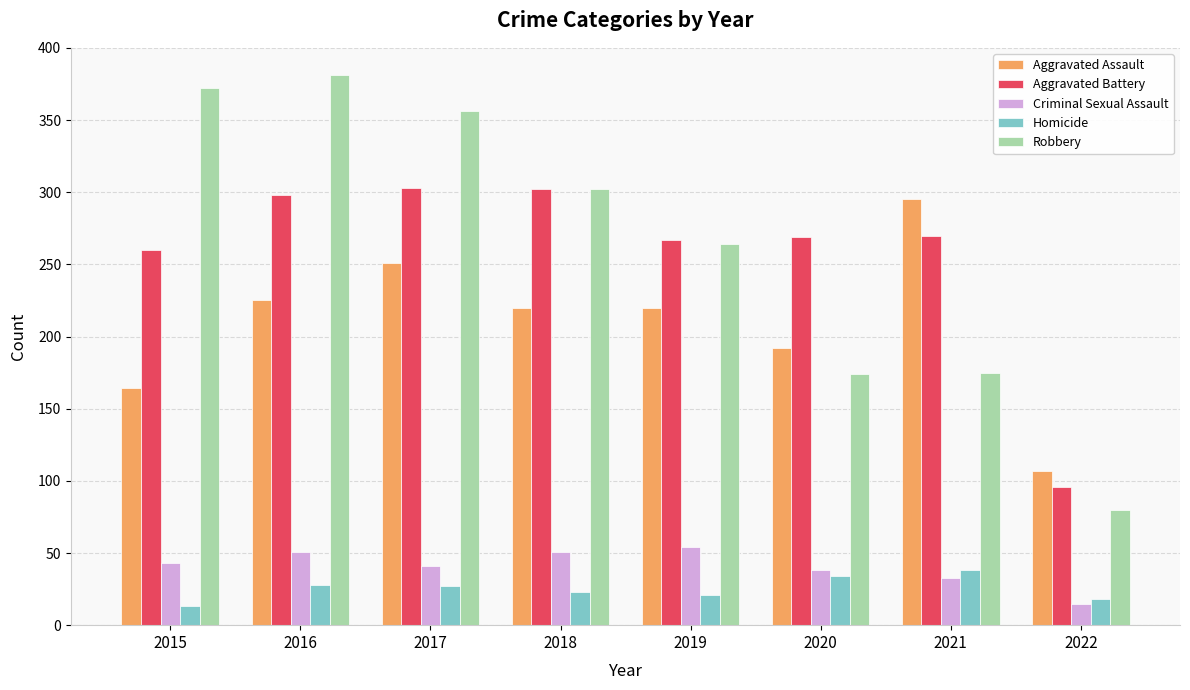

Is it true that Aggravated Battery equals 270 at 2021?

True